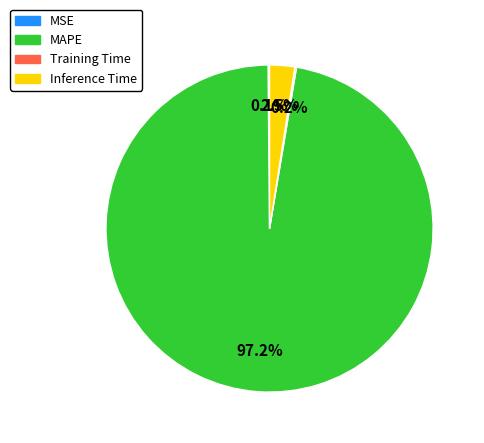

Which has a higher value, MAPE or Inference Time?

MAPE